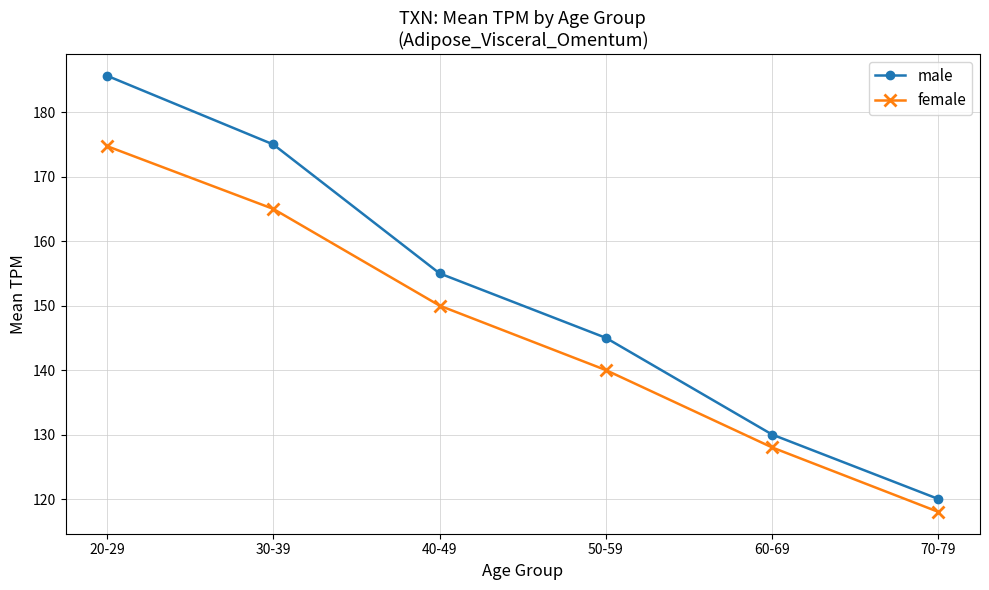

True or false: female and male intersect in this chart.

False